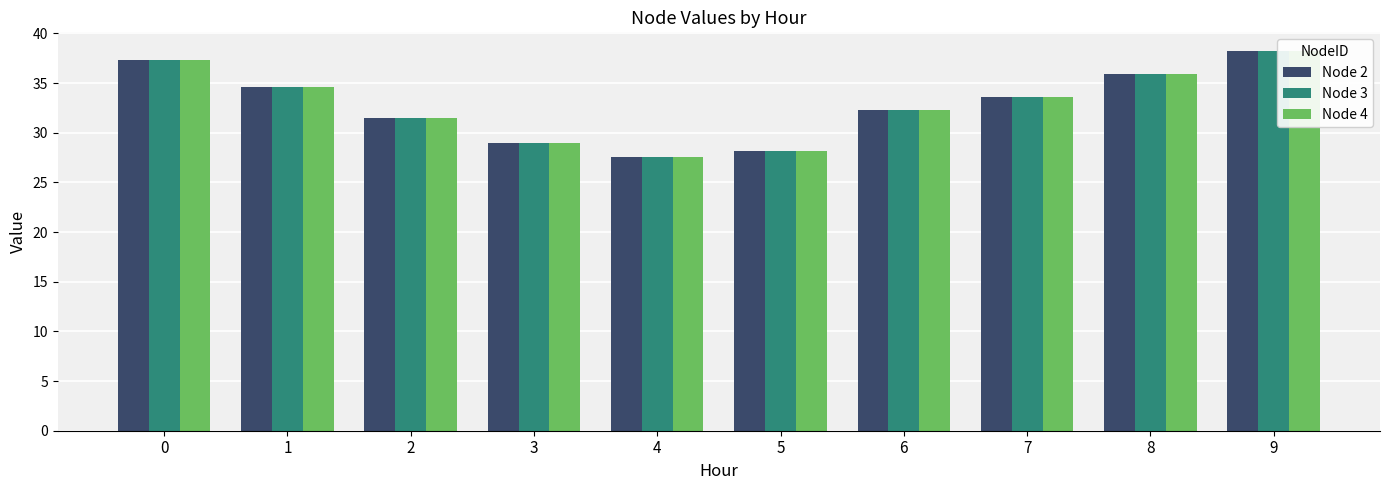

The Node 4 series shows 47.2 at 2. True or false?

False